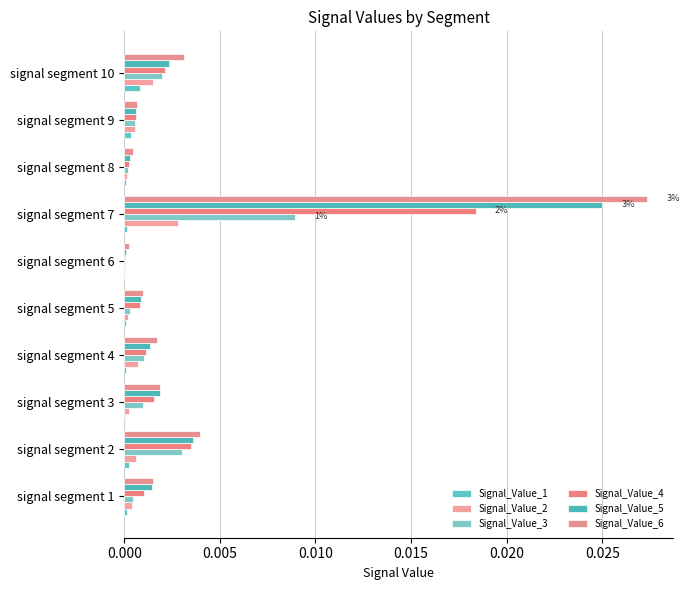

How many series are shown in this chart?

6